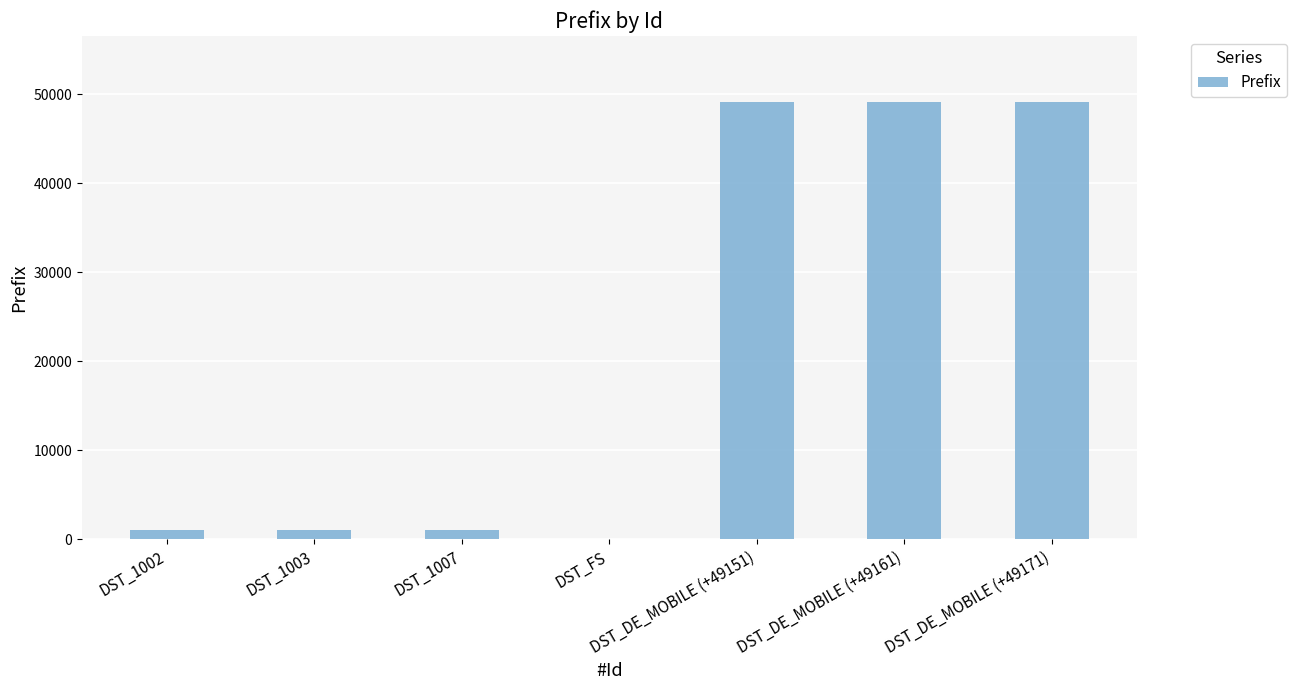

At which label is the value closest to 24590?

DST_1007